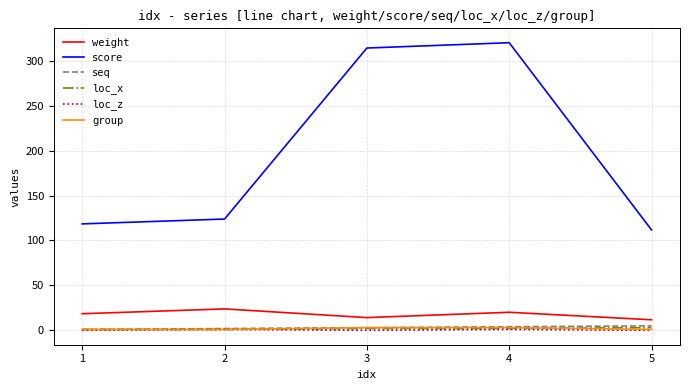

What is the maximum value shown in the chart?

320.1